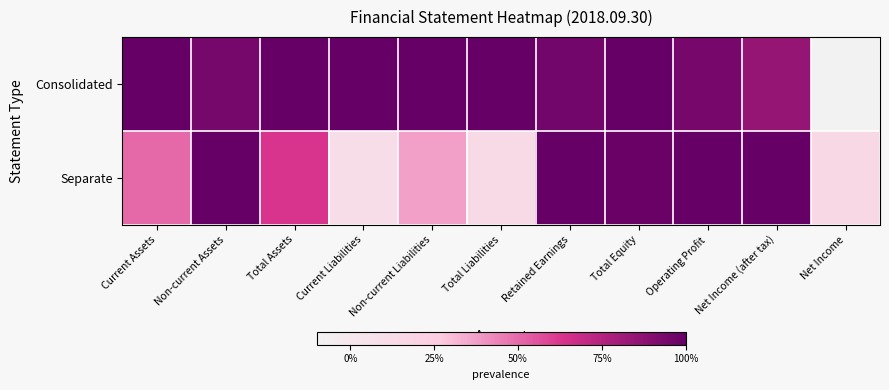

How many distinct data groups are displayed?

2